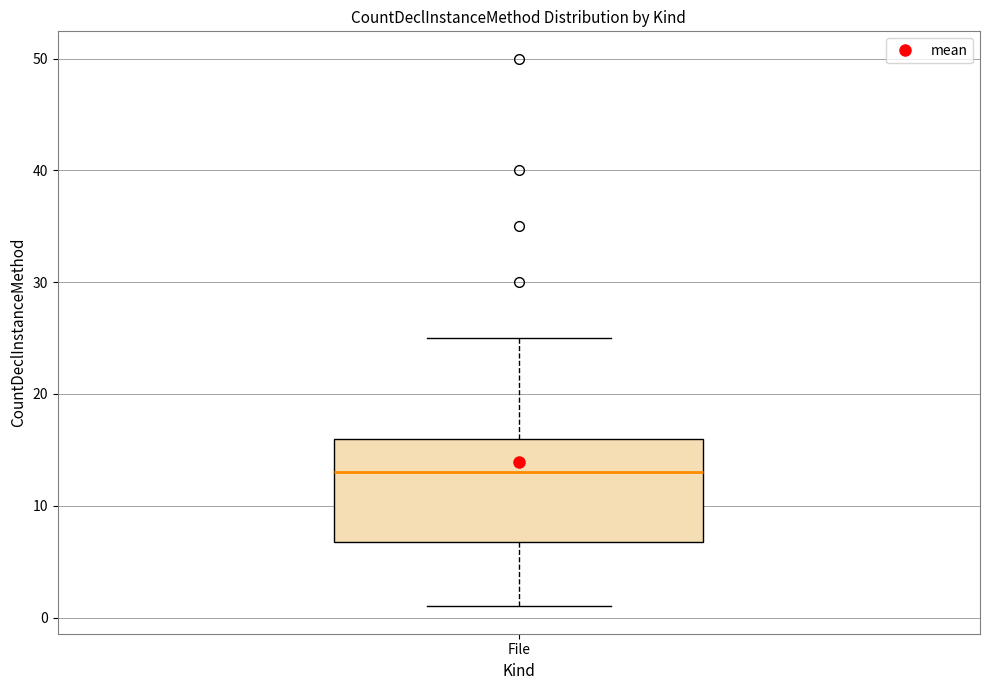

Read this box plot against the y-axis: the position of the median line, the range covered by the box, and the ends of both whiskers. The values are not printed on the chart, so give them approximately, as read against the axis.

median 13, box 7 to 16, whiskers 1 to 25